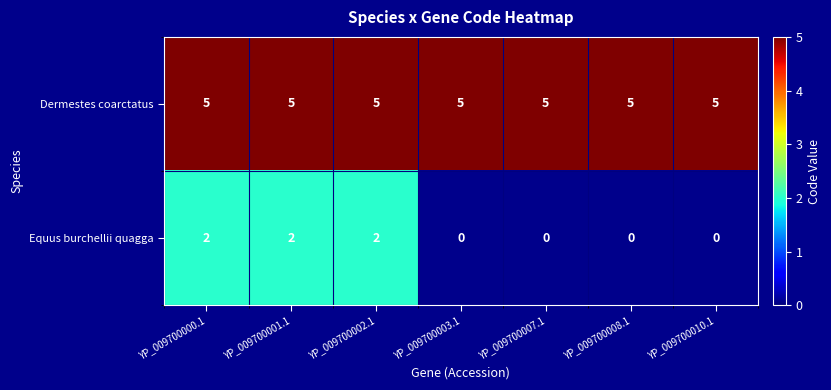

What is the maximum value for Dermestes coarctatus?

5